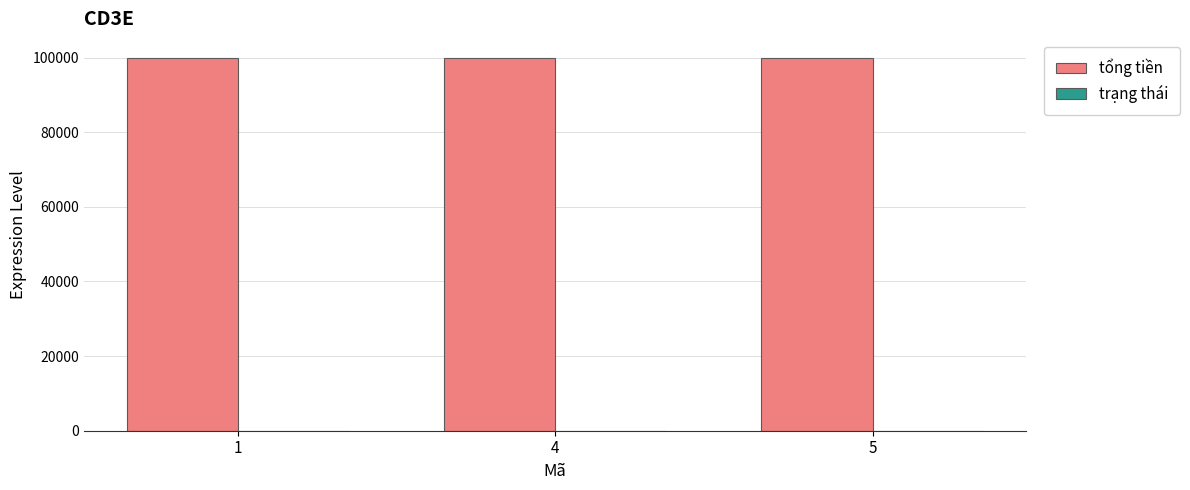

What is the sum of all tổng tiền values?

300000